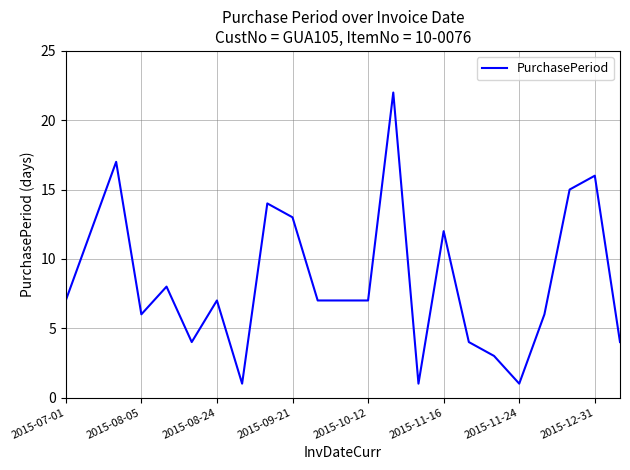

What is the minimum value shown in the chart?

1